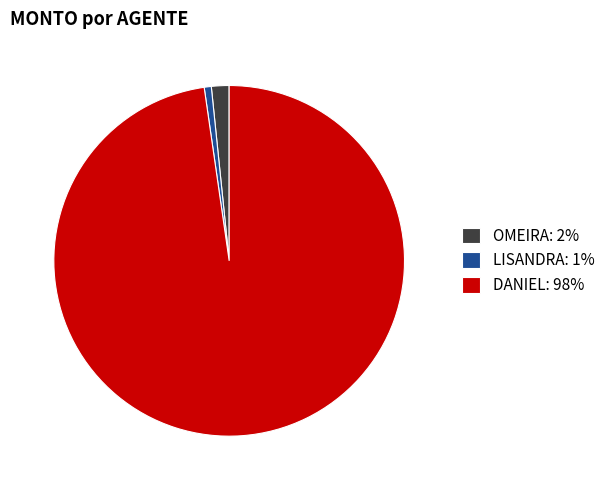

How many segments does this pie chart have?

3